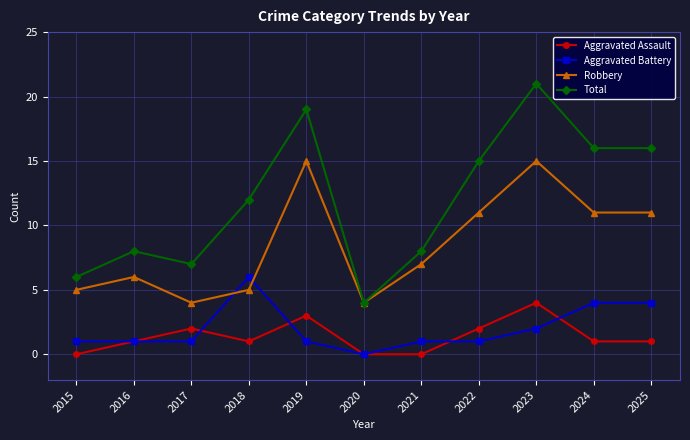

Is the value of Aggravated Battery at 2020 greater than the value of Robbery at 2020?

No